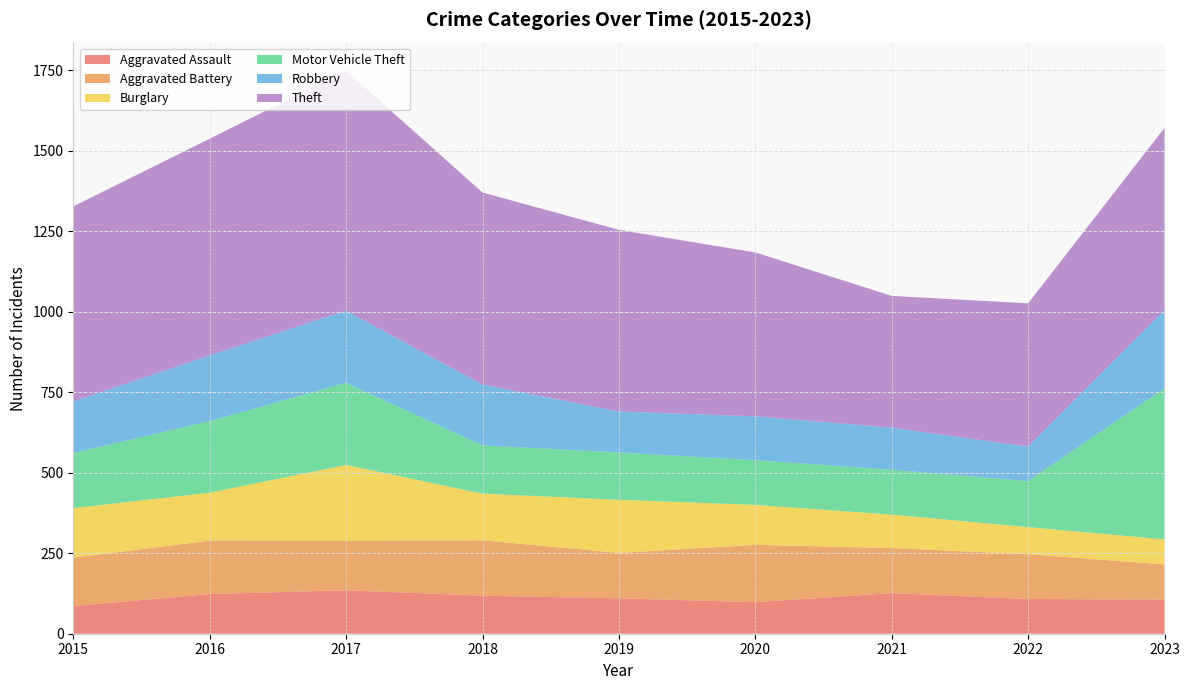

Reading left to right, transcribe all the data shown in this chart.

Aggravated Assault: 86	123	135	118	110	98	126	108	106
Aggravated Battery: 150	166	153	172	141	178	140	139	109
Burglary: 154	149	236	145	165	124	104	84	78
Motor Vehicle Theft: 171	222	255	150	147	139	139	143	469
Robbery: 160	204	224	189	127	136	131	107	243
Theft: 606	673	745	596	564	509	409	445	566